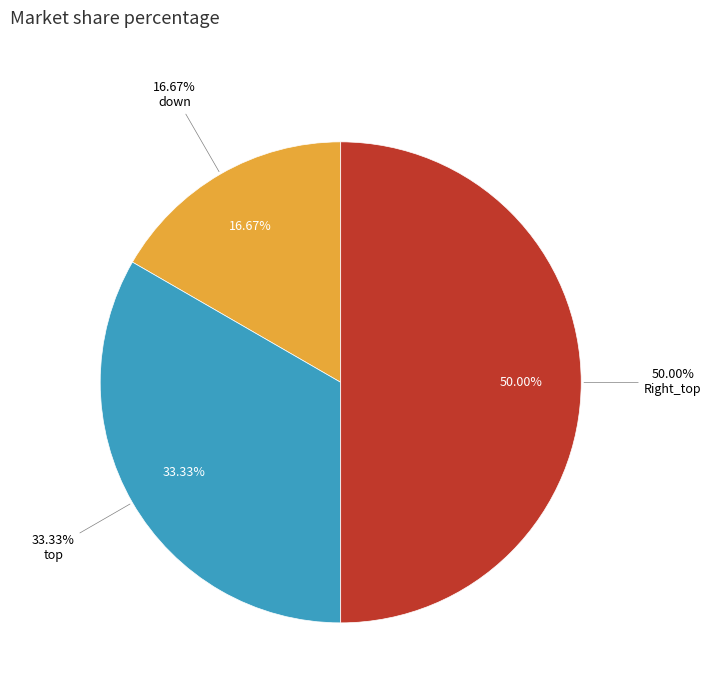

Is it true that down is 17% of the pie?

True